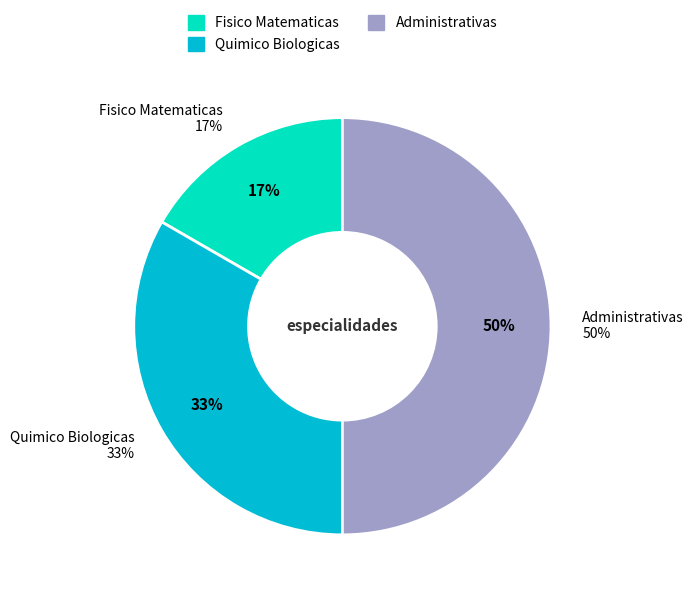

Is there any slice that represents more than half of the pie?

No